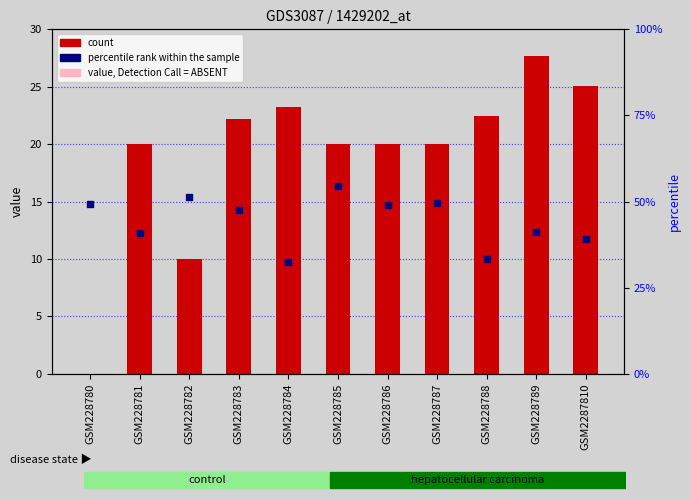

Which series reaches the maximum Y coordinate?

percentile rank within the sample